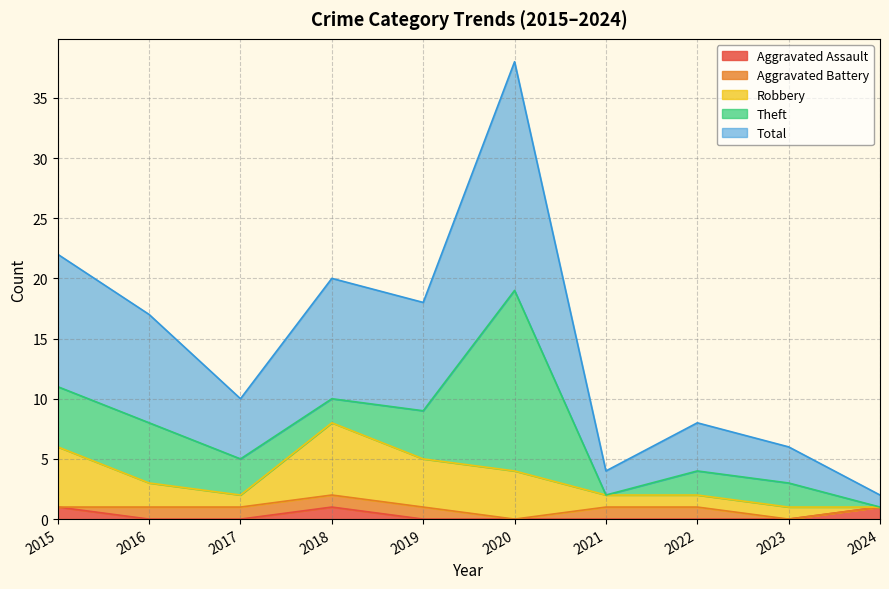

Count the Robbery values in the range 1 to 4.

7